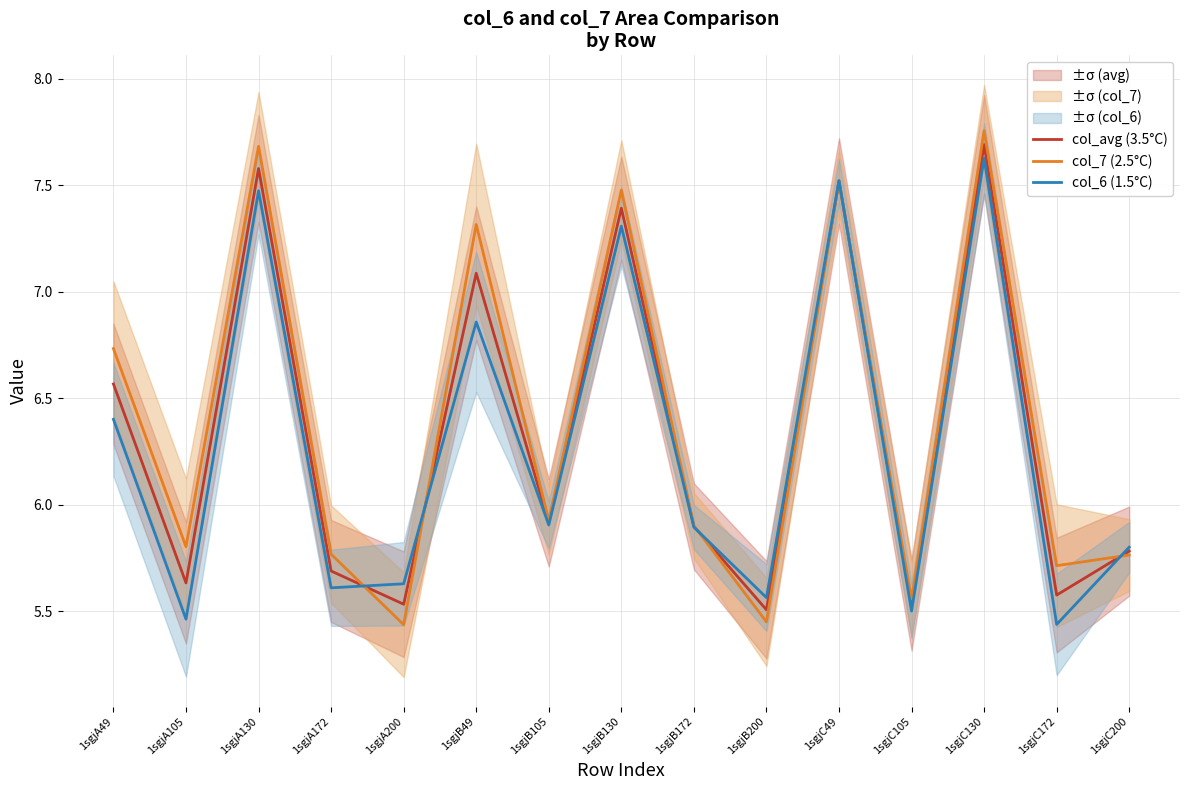

What is the greatest value displayed?

7.8